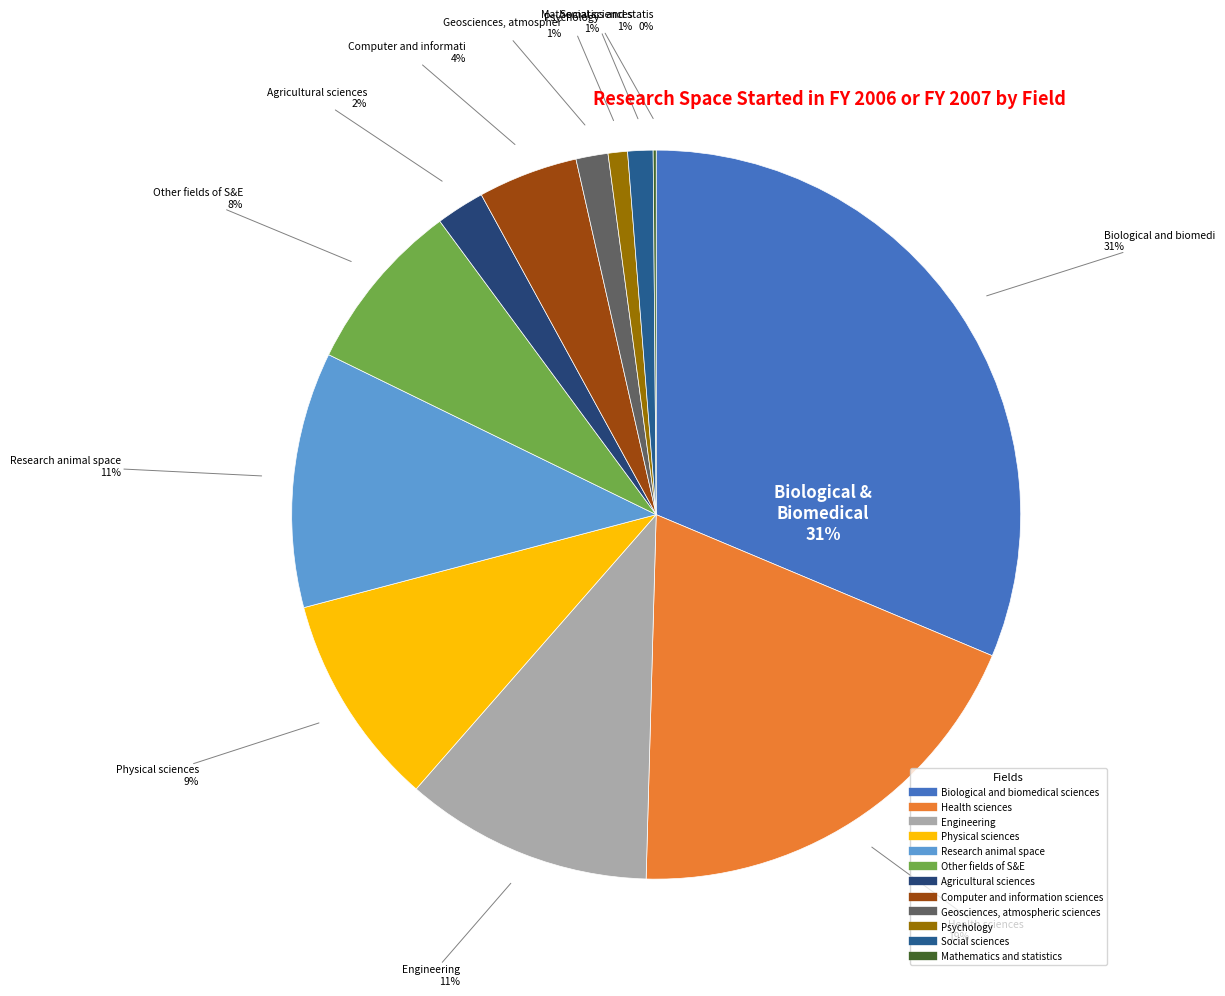

Combined, do Engineering and Social sciences account for over 50%?

No